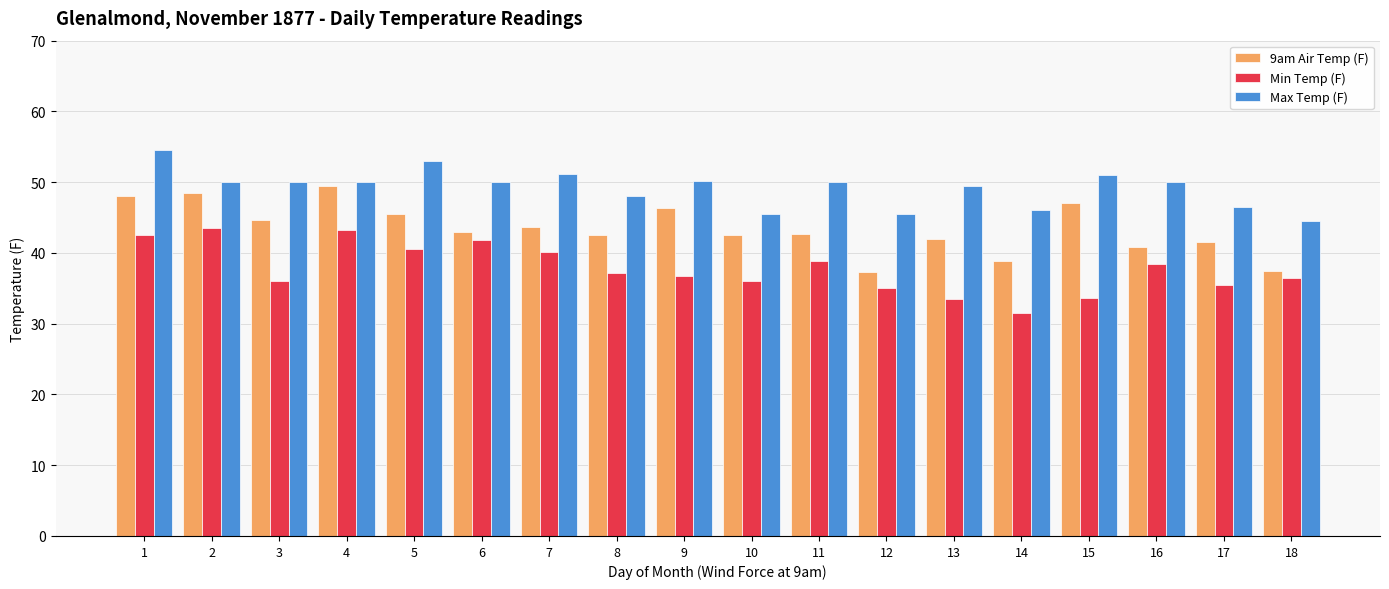

What is the difference between the highest and lowest values at 1?

12.0